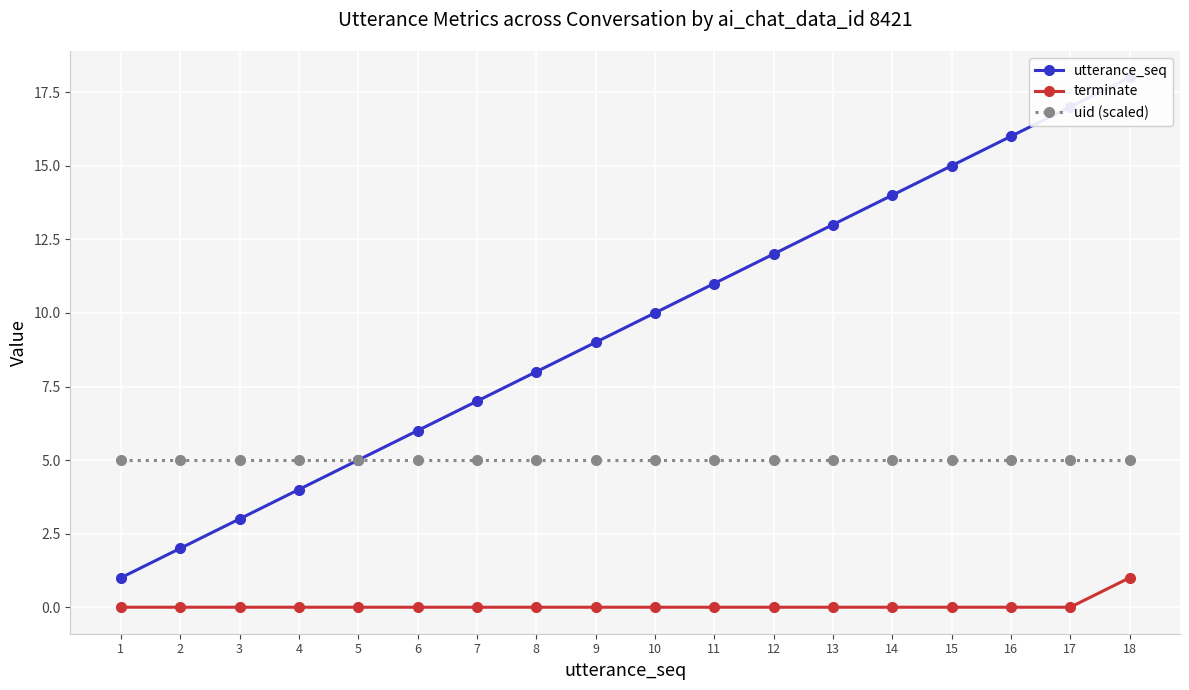

Rank the series by their maximum value, from lowest to highest.

terminate, uid (scaled), utterance_seq